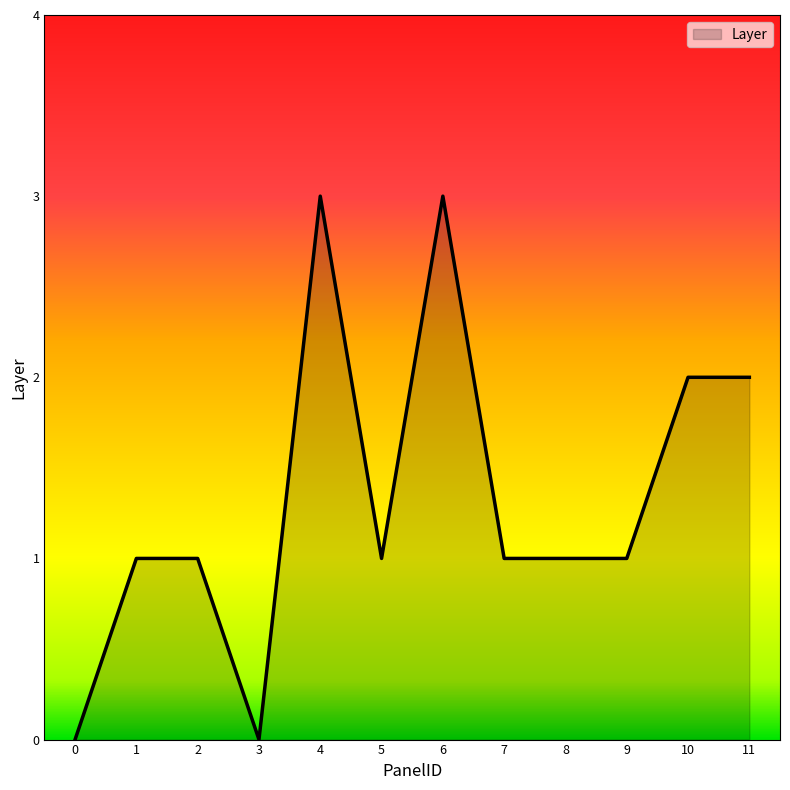

What is the difference between the maximum and minimum values?

3